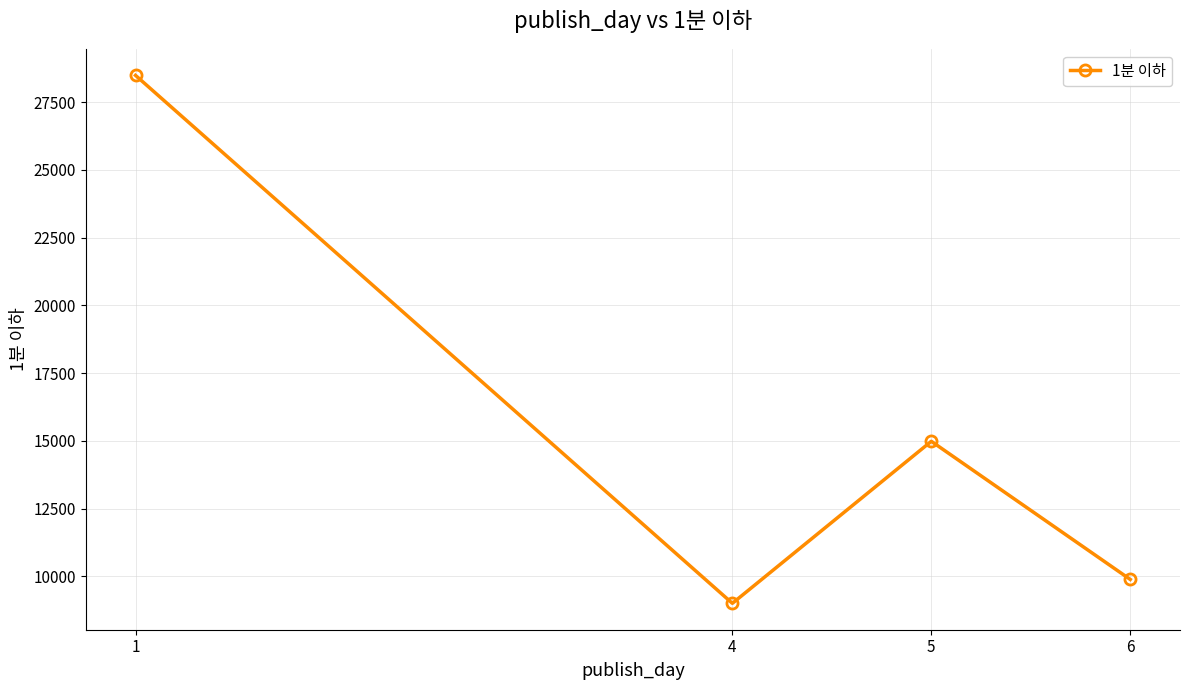

What is the maximum value shown in the chart?

28488.5